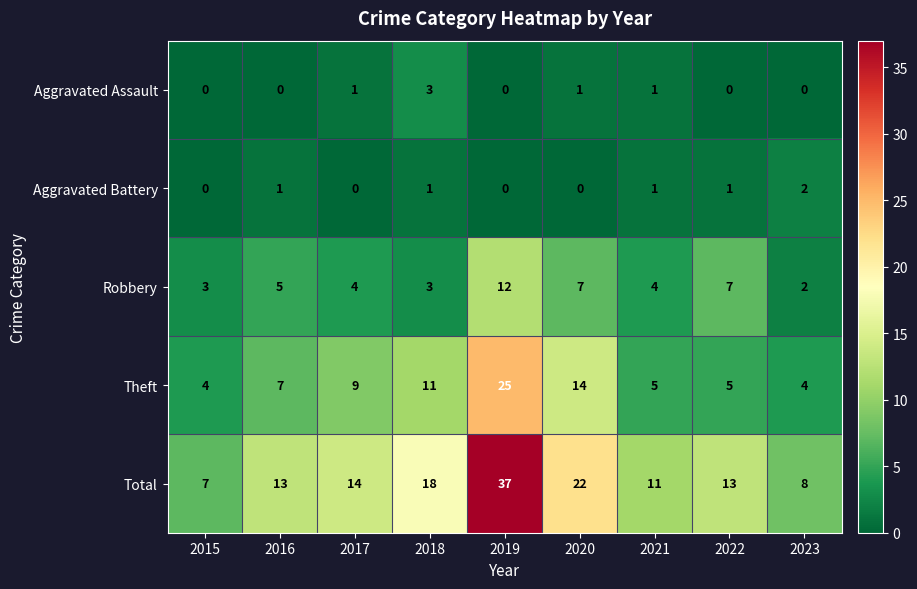

Rank the series by their maximum value, from highest to lowest.

Total, Theft, Robbery, Aggravated Assault, Aggravated Battery